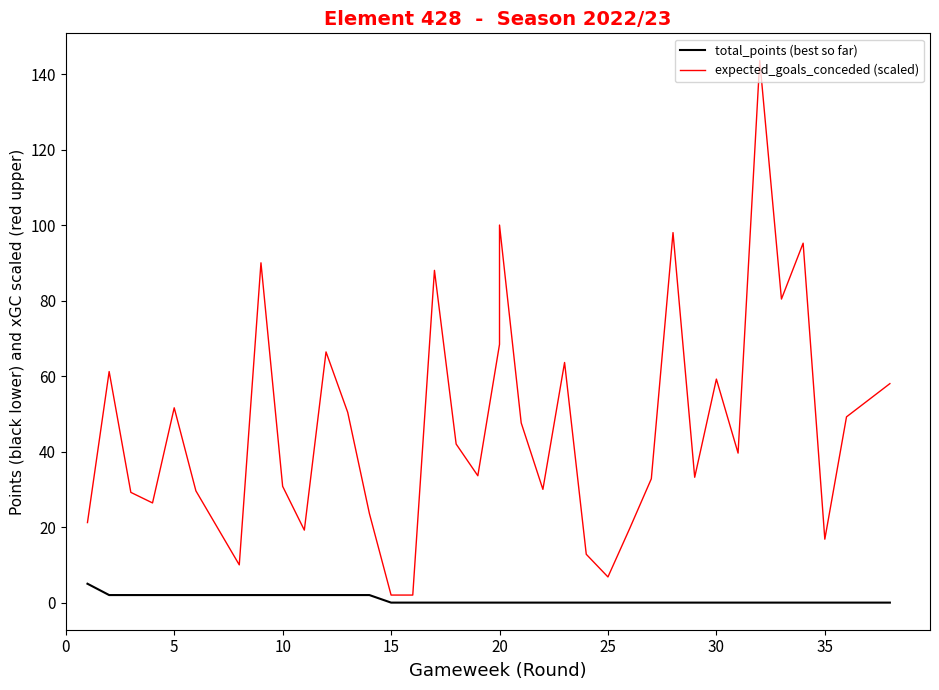

True or false: expected_goals_conceded (scaled) has more than 2 points higher than both neighbors.

True